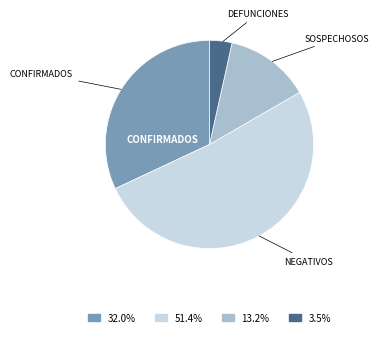

Is there any slice that represents more than half of the pie?

Yes